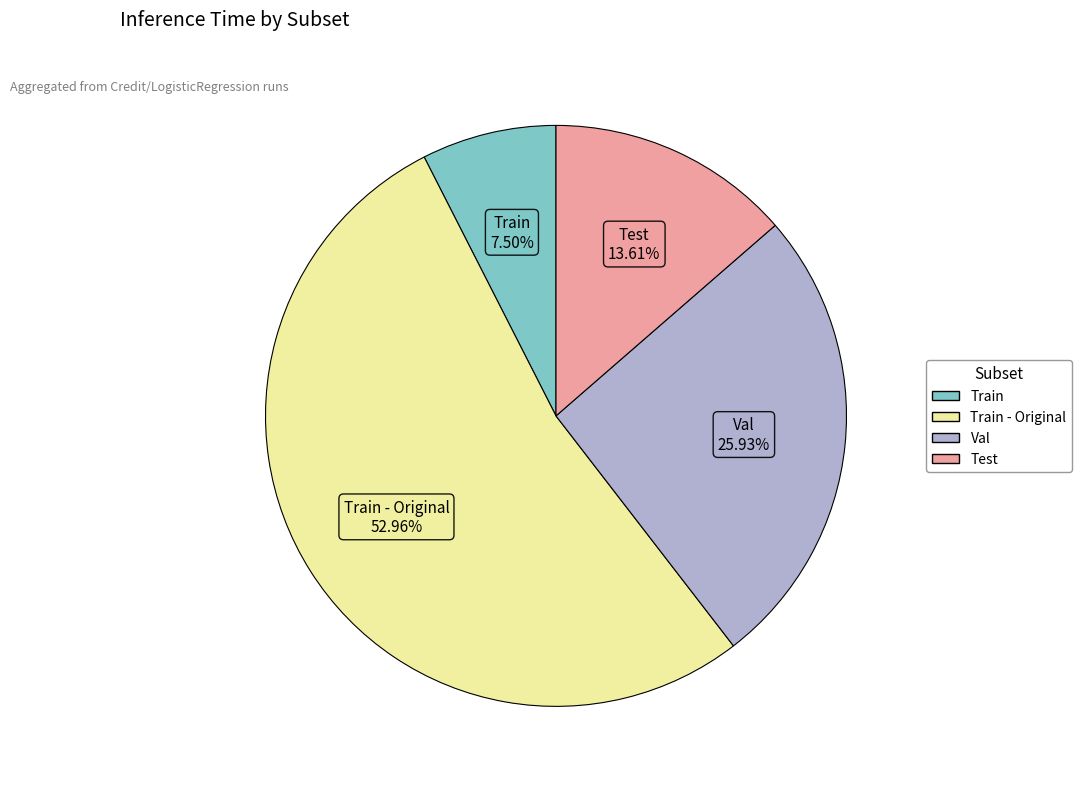

Does any single category account for the majority?

Yes